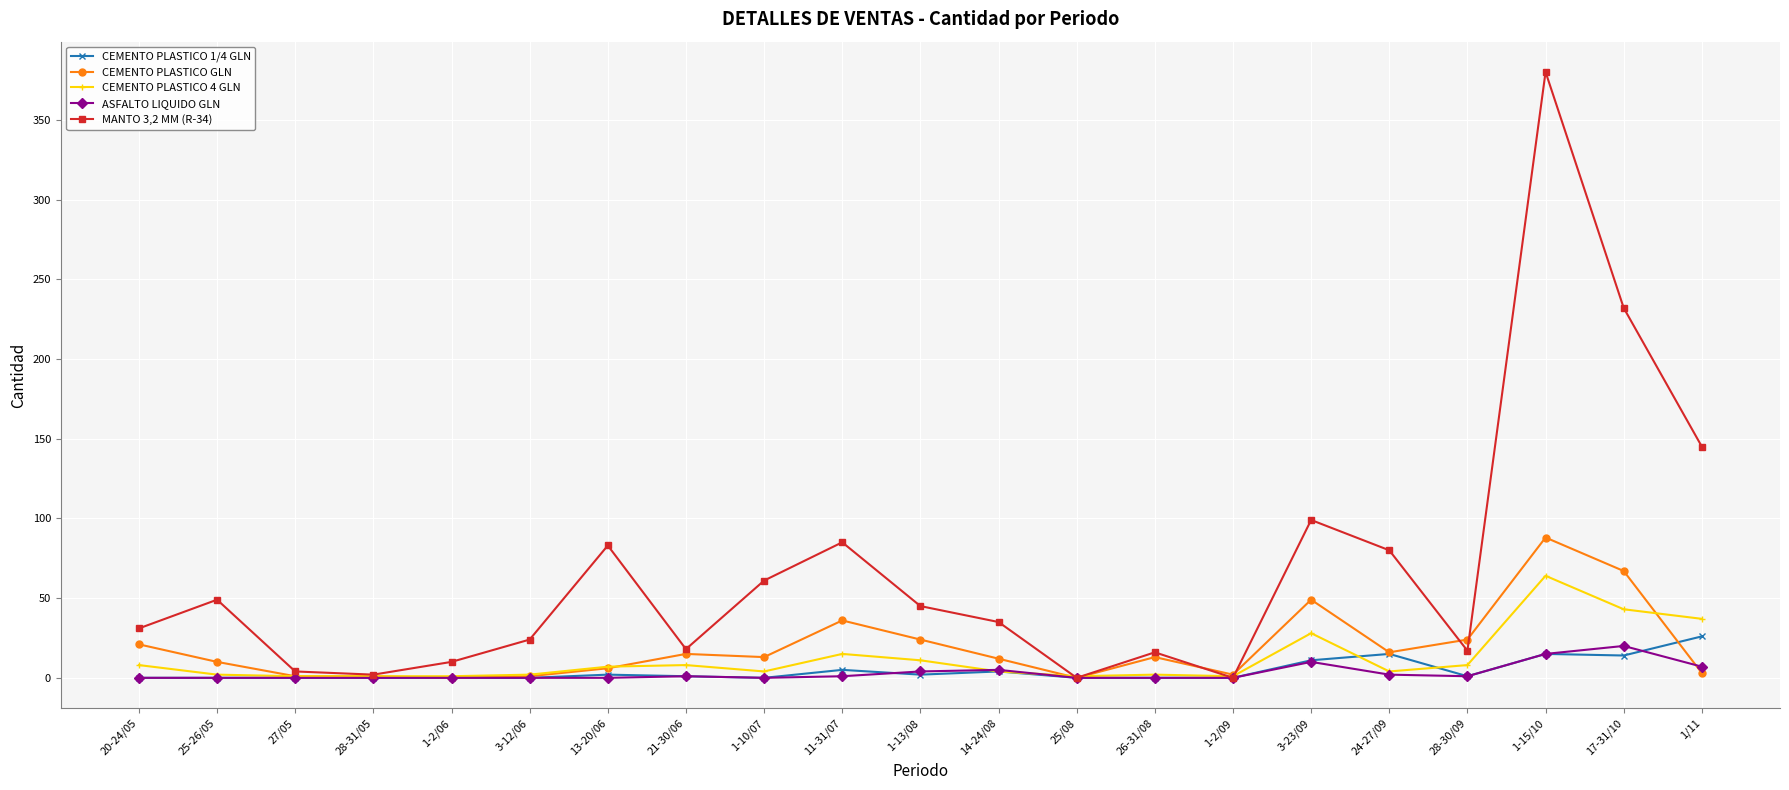

At which category does the chart reach its peak across all series?

1-15/10